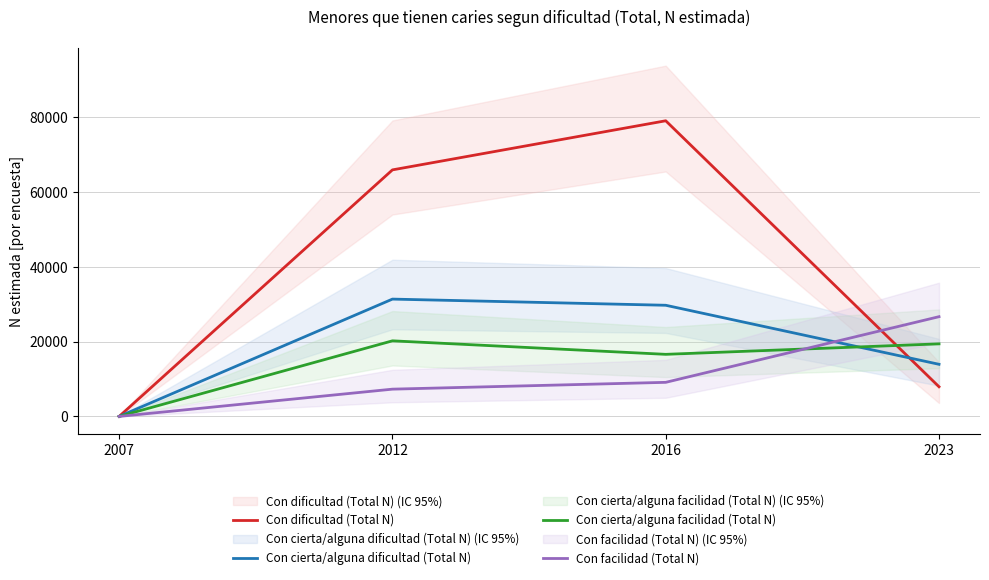

Is this an area chart (filled region under the line)?

No